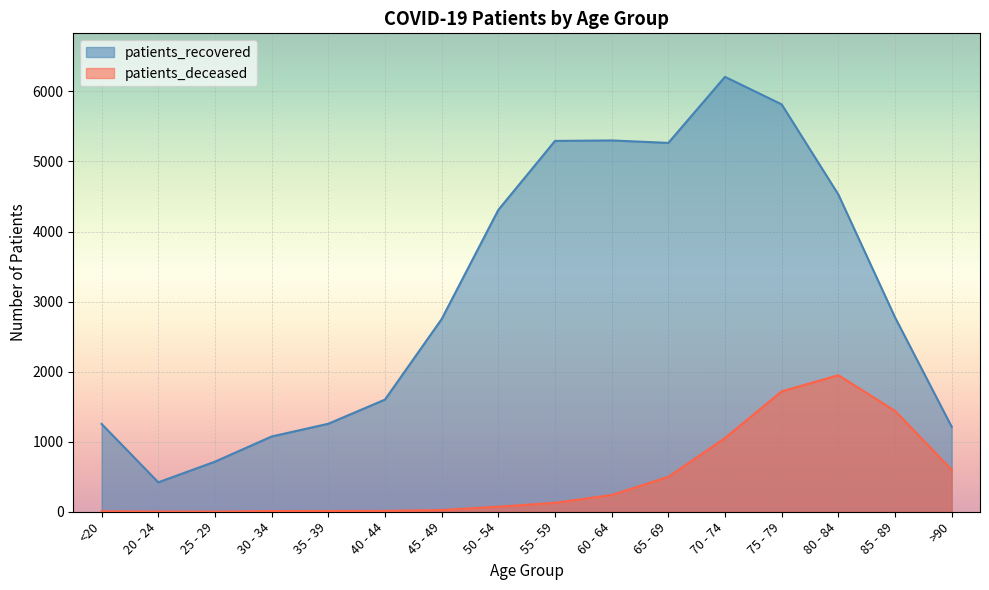

List the labels in order of patients_deceased value, smallest first.

25 - 29, 20 - 24, <20, 30 - 34, 35 - 39, 40 - 44, 45 - 49, 50 - 54, 55 - 59, 60 - 64, 65 - 69, >90, 70 - 74, 85 - 89, 75 - 79, 80 - 84